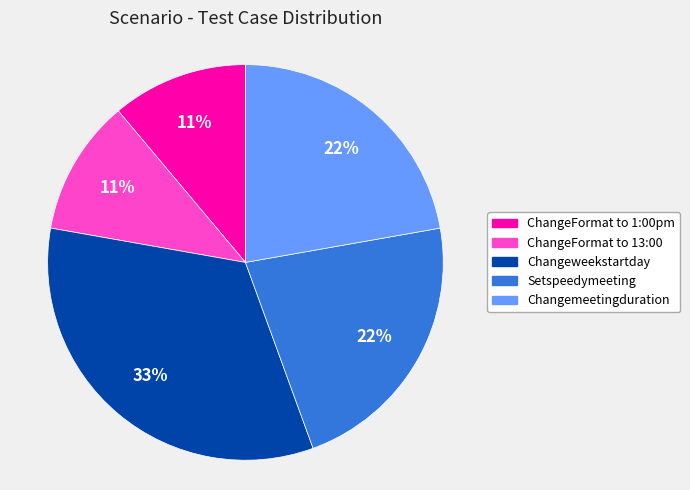

How many segments does this pie chart have?

5